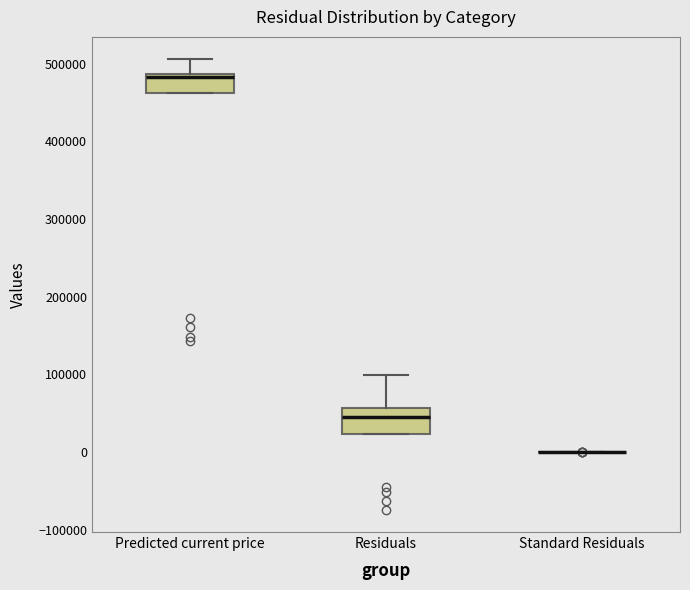

Reading left to right, read every box against the y-axis: the position of its median line, the range the box covers, and the ends of its whiskers. The values are not printed on the chart, so give them approximately, as read against the axis.

Predicted current price: median 480000, box 460000 to 490000, whiskers 460000 to 510000
Residuals: median 50000, box 20000 to 60000, whiskers 20000 to 100000
Standard Residuals: box collapsed to a line at 0, whiskers 0 to 0